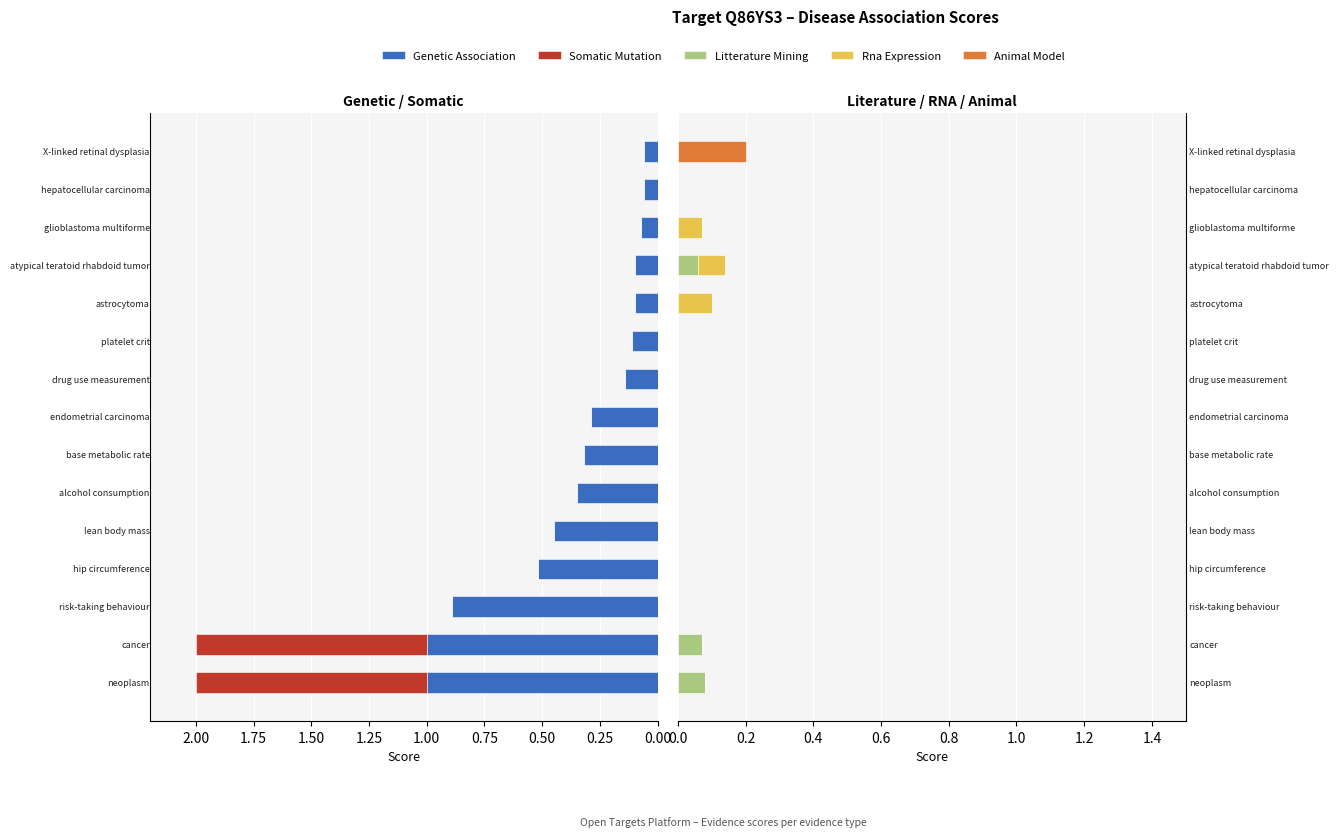

Reading left to right, transcribe all the data shown in this chart.

Genetic Association: 1.0	1.0	0.9	0.5	0.5	0.3	0.3	0.3	0.1	0.1	0.1	0.1	0.1	0.1	0.1
Somatic Mutation: 1.0	1.0	0.0	0.0	0.0	0.0	0.0	0.0	0.0	0.0	0.0	0.0	0.0	0.0	0.0
Litterature Mining: 0.1	0.1	0.0	0.0	0.0	0.0	0.0	0.0	0.0	0.0	0.0	0.1	0.0	0.0	0.0
Rna Expression: 0.0	0.0	0.0	0.0	0.0	0.0	0.0	0.0	0.0	0.0	0.1	0.1	0.1	0.0	0.0
Animal Model: 0.0	0.0	0.0	0.0	0.0	0.0	0.0	0.0	0.0	0.0	0.0	0.0	0.0	0.0	0.2